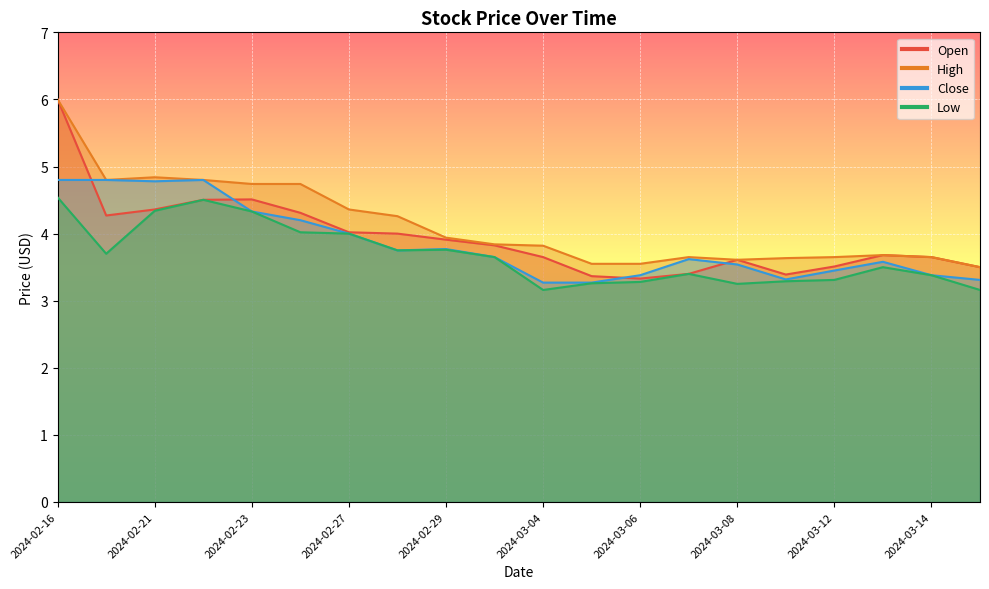

How many interior local valleys does the Open series have?

3